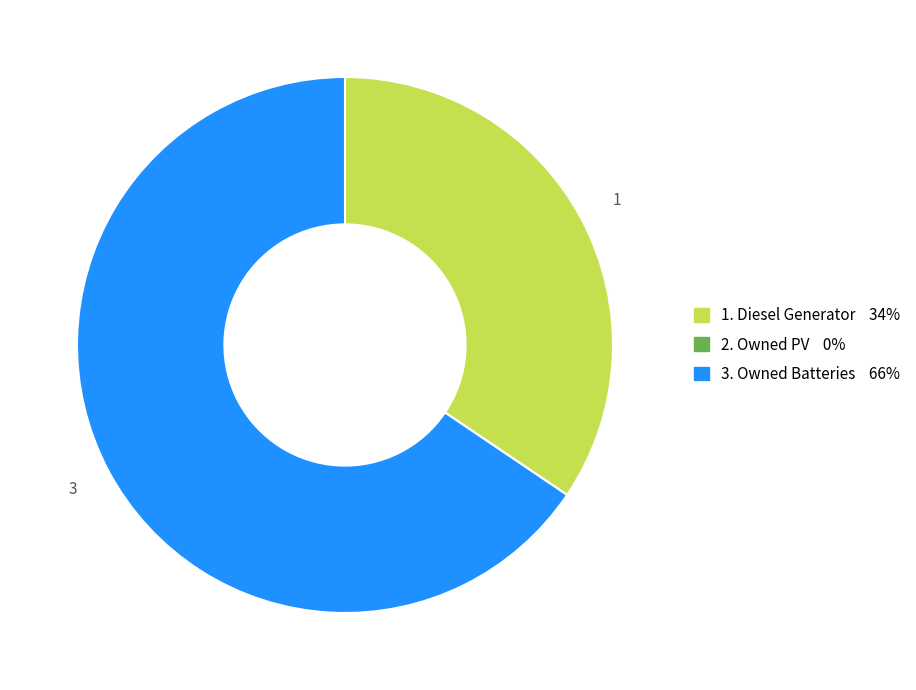

Is there any slice that represents more than half of the pie?

Yes